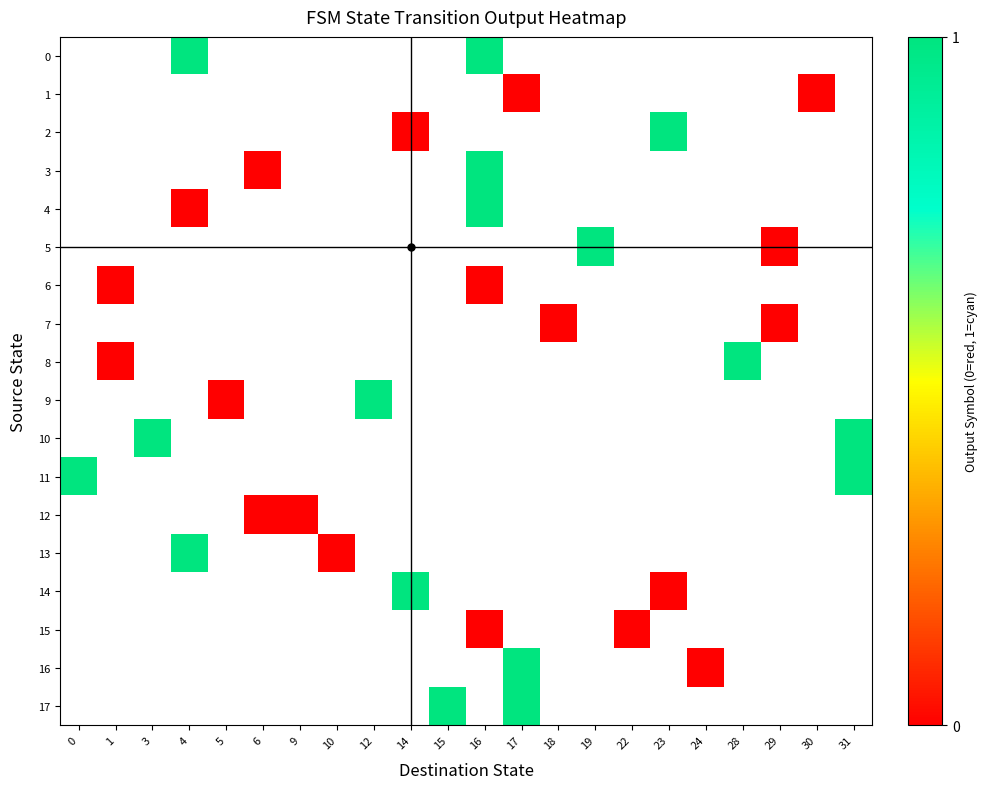

Rank the series at 1 from lowest to highest value.

0, 1, 2, 3, 4, 5, 6, 7, 8, 9, 10, 11, 12, 13, 14, 15, 16, 17